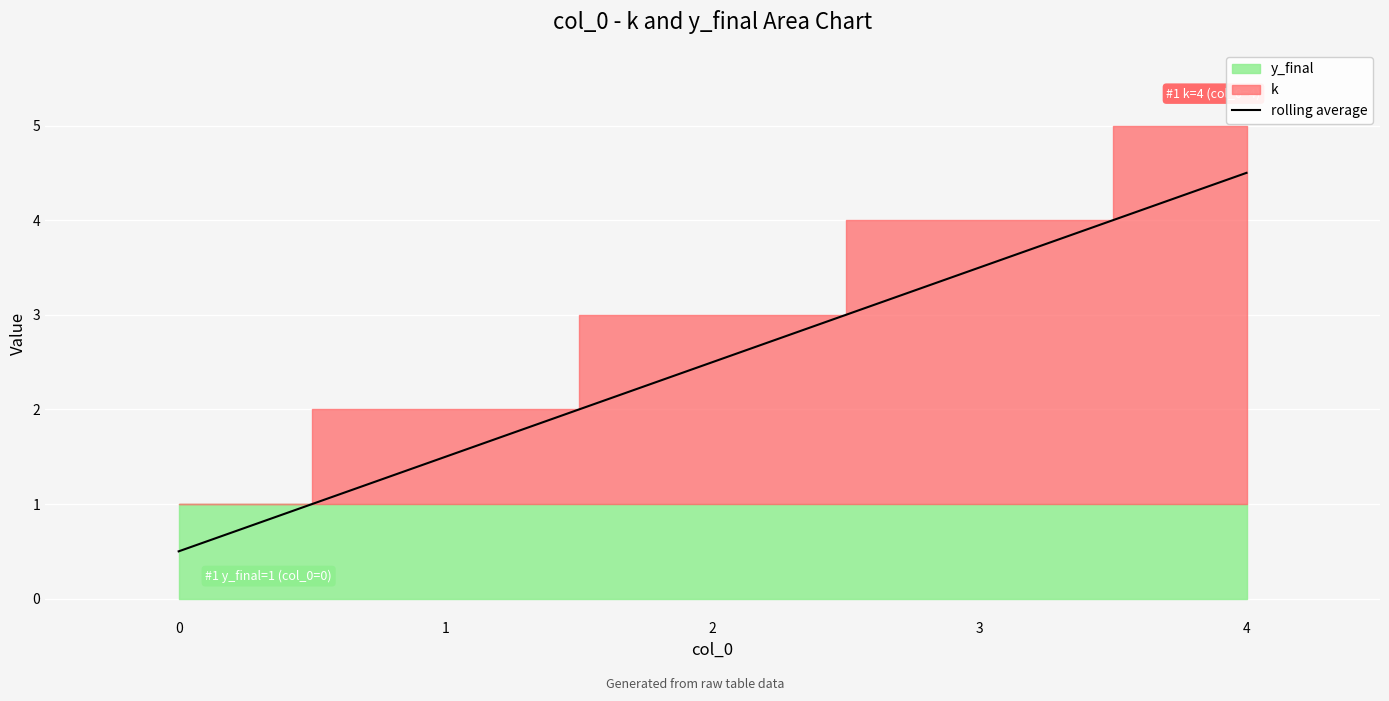

Rank the categories by value from lowest to highest.

0, 1, 2, 3, 4